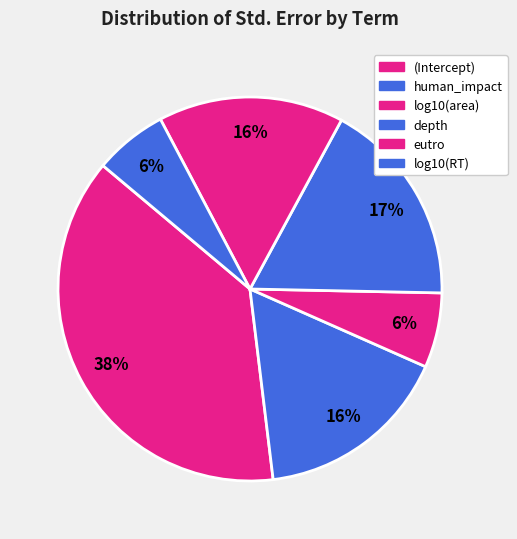

To the nearest percent, what is the combined percentage of eutro and human_impact?

32%